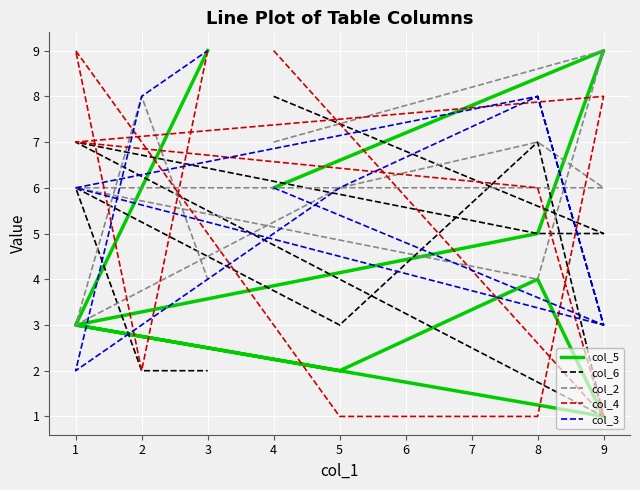

The value of col_3 at 3 is 15. True or false?

False